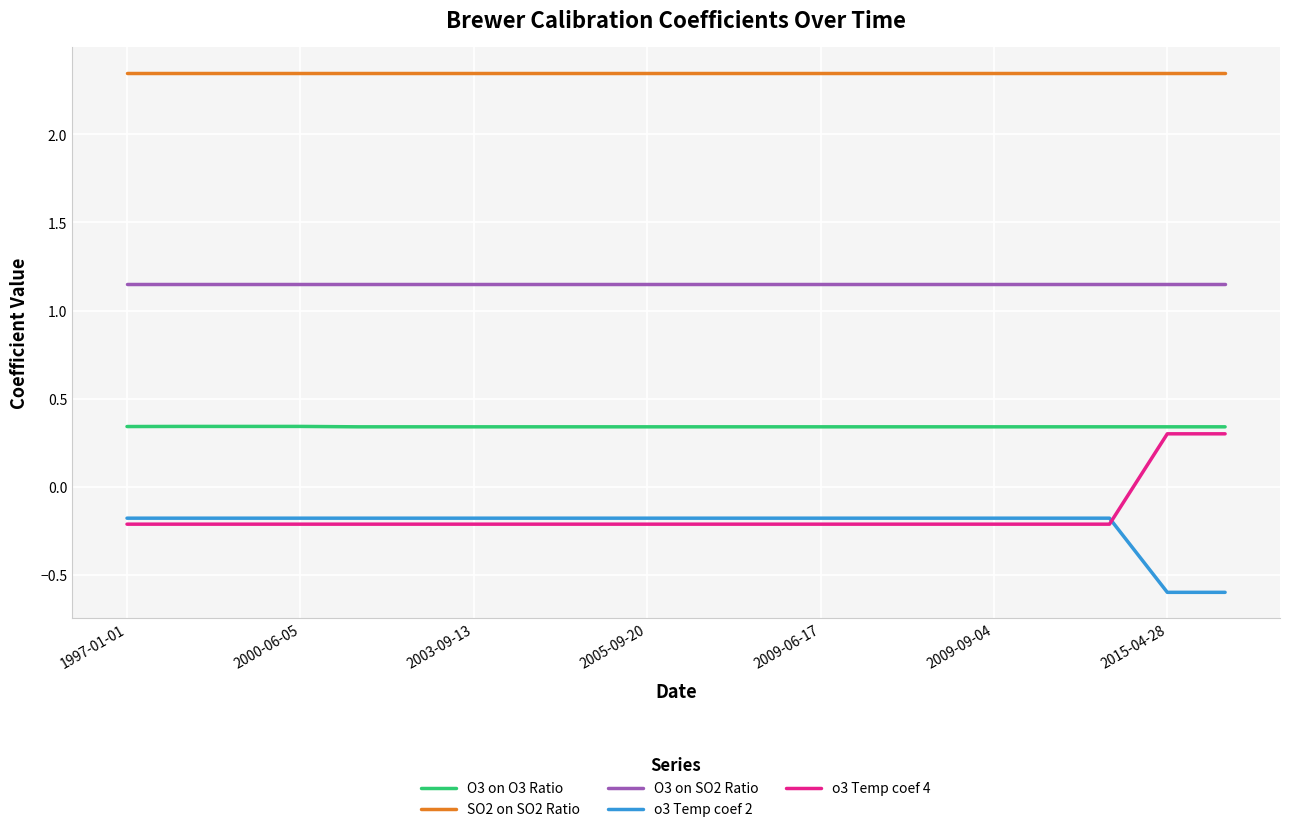

True or false: o3 Temp coef 2 and SO2 on SO2 Ratio intersect in this chart.

False